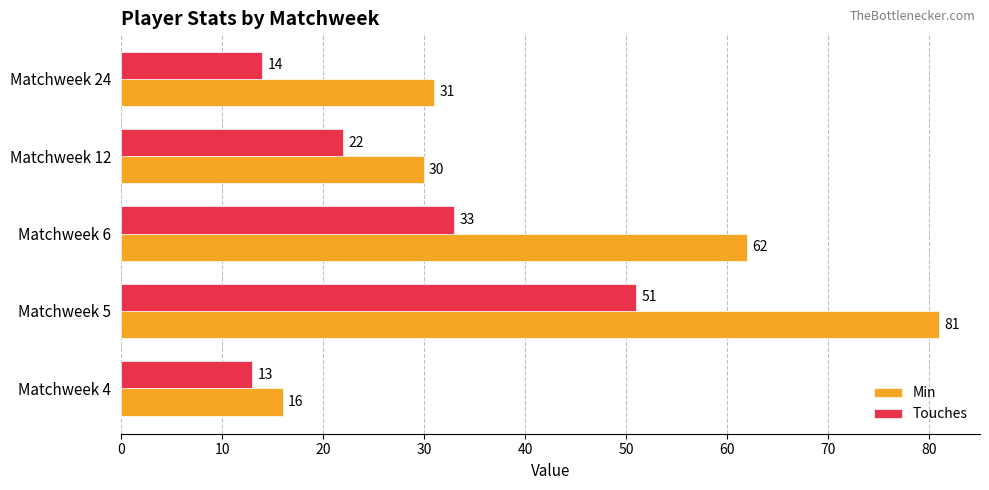

True or false: Touches has a value of 81 at Matchweek 5.

False